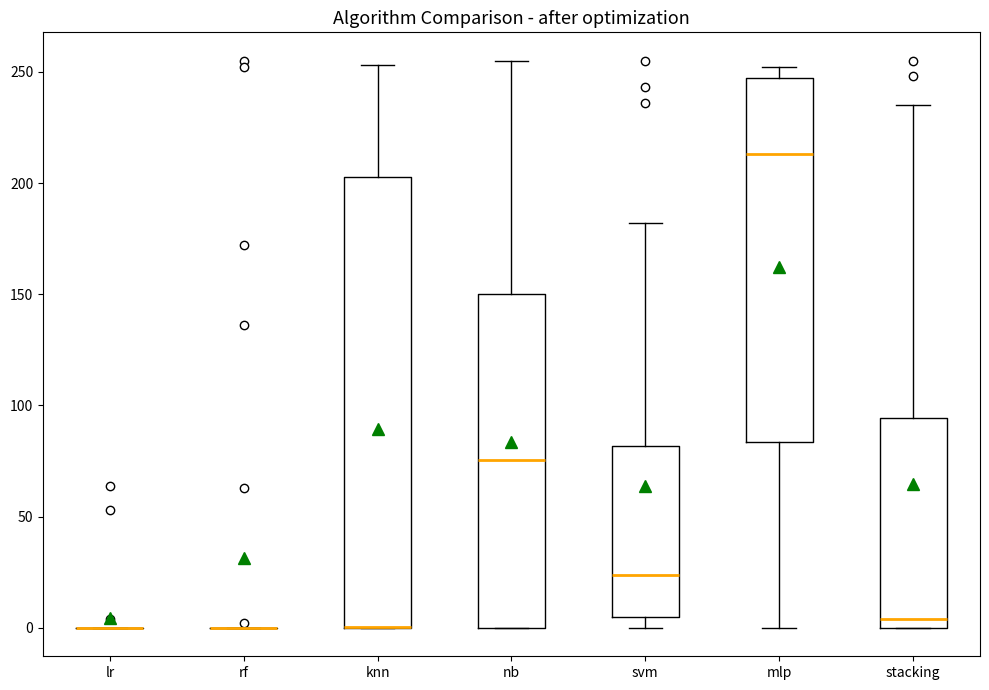

Reading left to right, transcribe this box plot: for each box, give where its median line is, the range the box spans, and where its two whiskers end, as read against the y-axis. The values are not printed on the chart, so give them approximately, as read against the axis.

lr: box collapsed to a line at 0, whiskers 0 to 0
rf: box collapsed to a line at 0, whiskers 0 to 0
knn: median 0 (drawn on the box's lower edge), box 0 to 205, whiskers 0 to 255
nb: median 75, box 0 to 150, whiskers 0 to 255
svm: median 25, box 5 to 80, whiskers 0 to 180
mlp: median 215, box 85 to 245, whiskers 0 to 250
stacking: median 5, box 0 to 95, whiskers 0 to 235